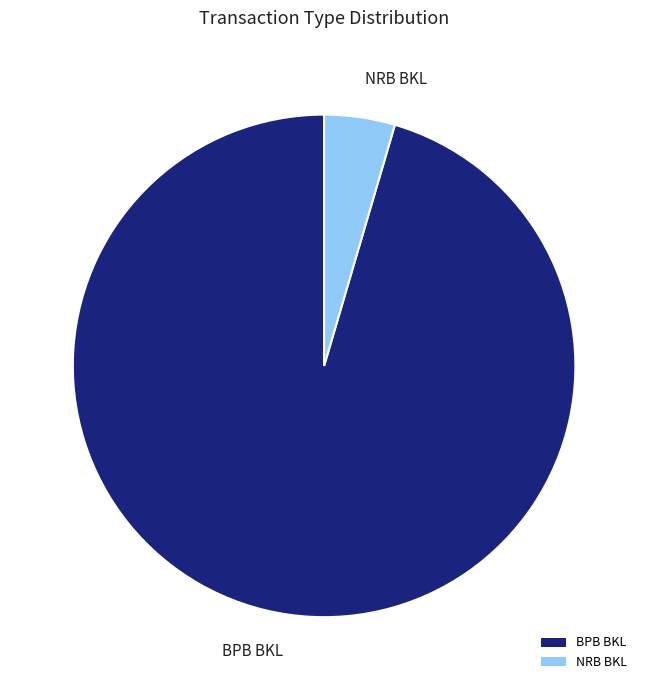

Is there a majority slice in this chart?

Yes